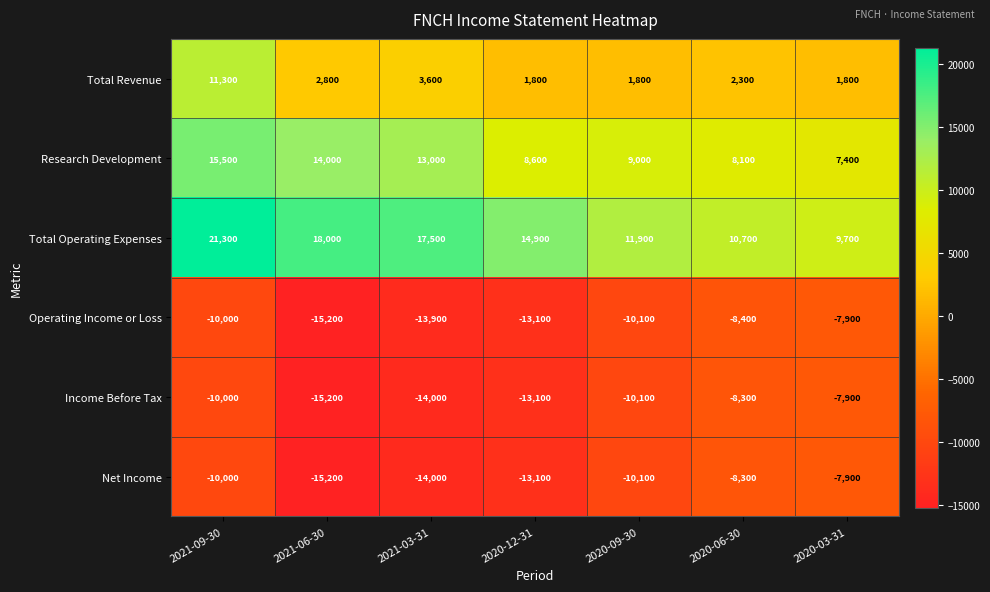

Rank the categories by Research Development value from lowest to highest.

2020-03-31, 2020-06-30, 2020-12-31, 2020-09-30, 2021-03-31, 2021-06-30, 2021-09-30